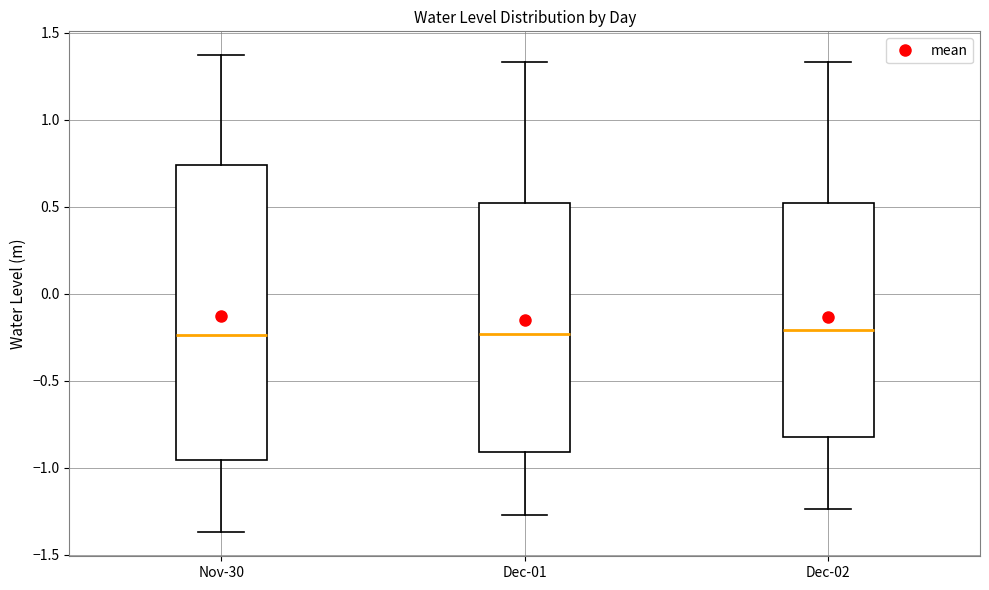

Reading left to right, transcribe this box plot: for each box, give where its median line is, the range the box spans, and where its two whiskers end, as read against the y-axis. The values are not printed on the chart, so give them approximately, as read against the axis.

Nov-30: median -0.25, box -0.95 to 0.75, whiskers -1.35 to 1.35
Dec-01: median -0.25, box -0.90 to 0.50, whiskers -1.25 to 1.35
Dec-02: median -0.20, box -0.85 to 0.50, whiskers -1.25 to 1.35